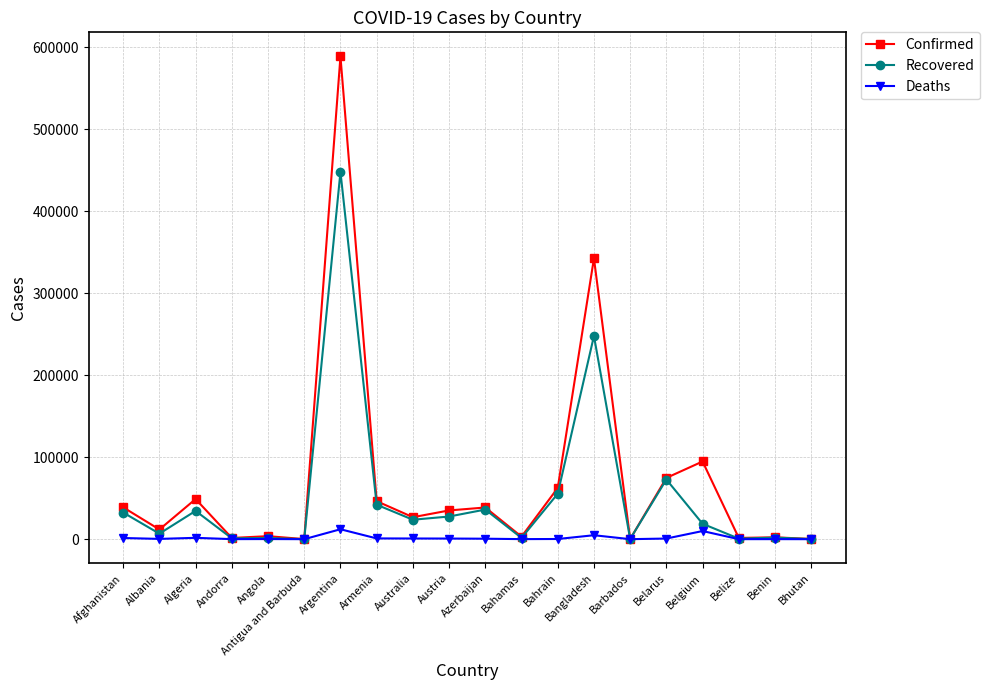

True or false: Recovered has a value of 55444 at Bahrain.

True